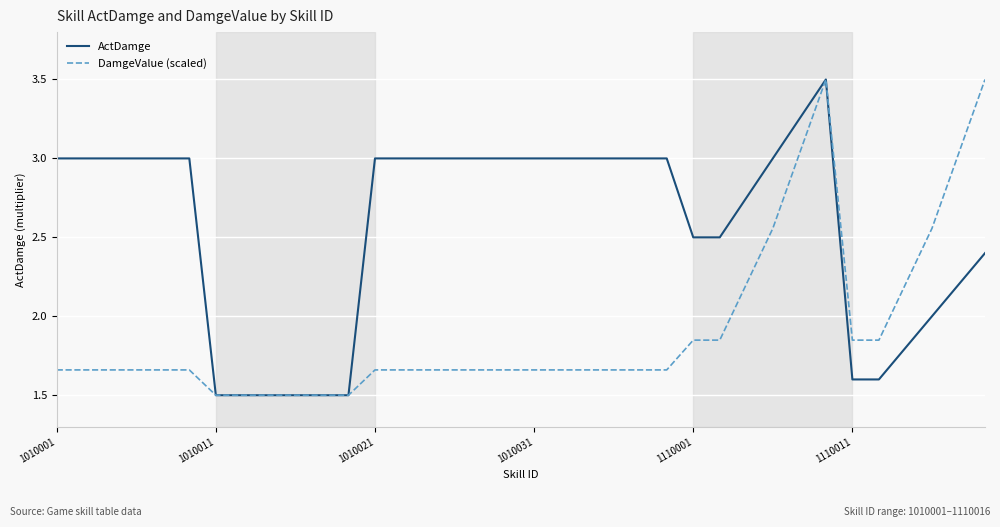

Which series has the largest total across all categories?

ActDamge